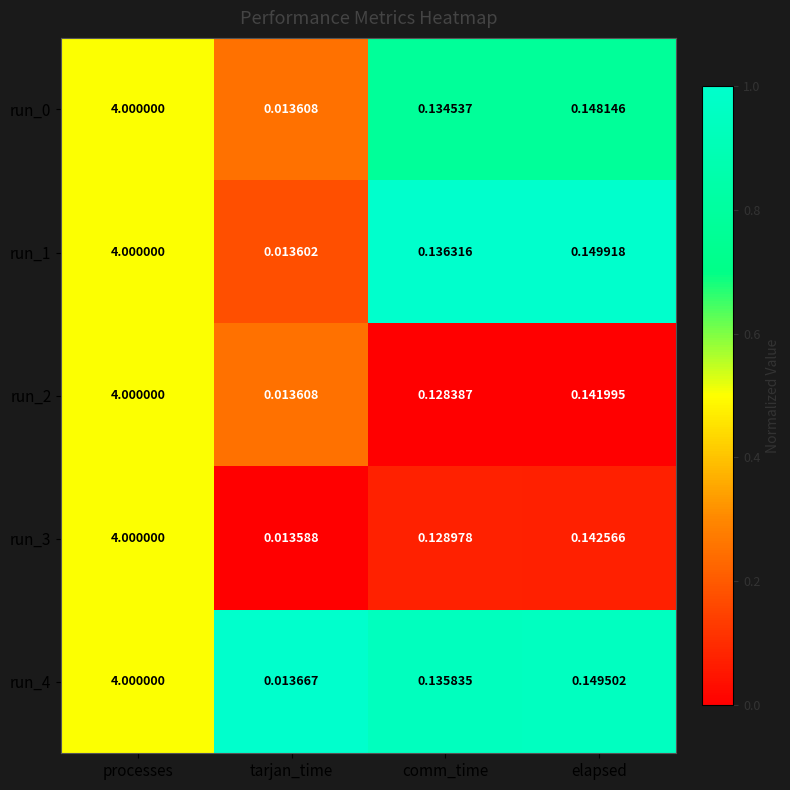

List the labels in order of run_4 value, smallest first.

tarjan_time, comm_time, elapsed, processes